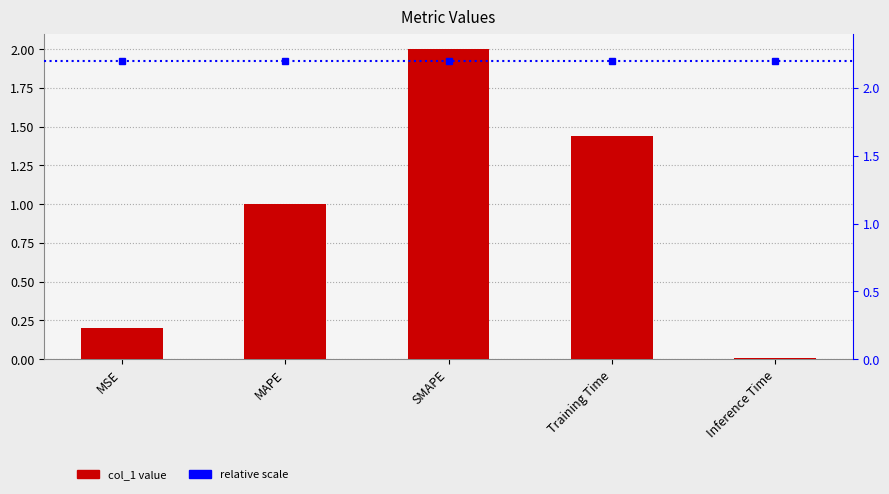

What is the average value?

0.9